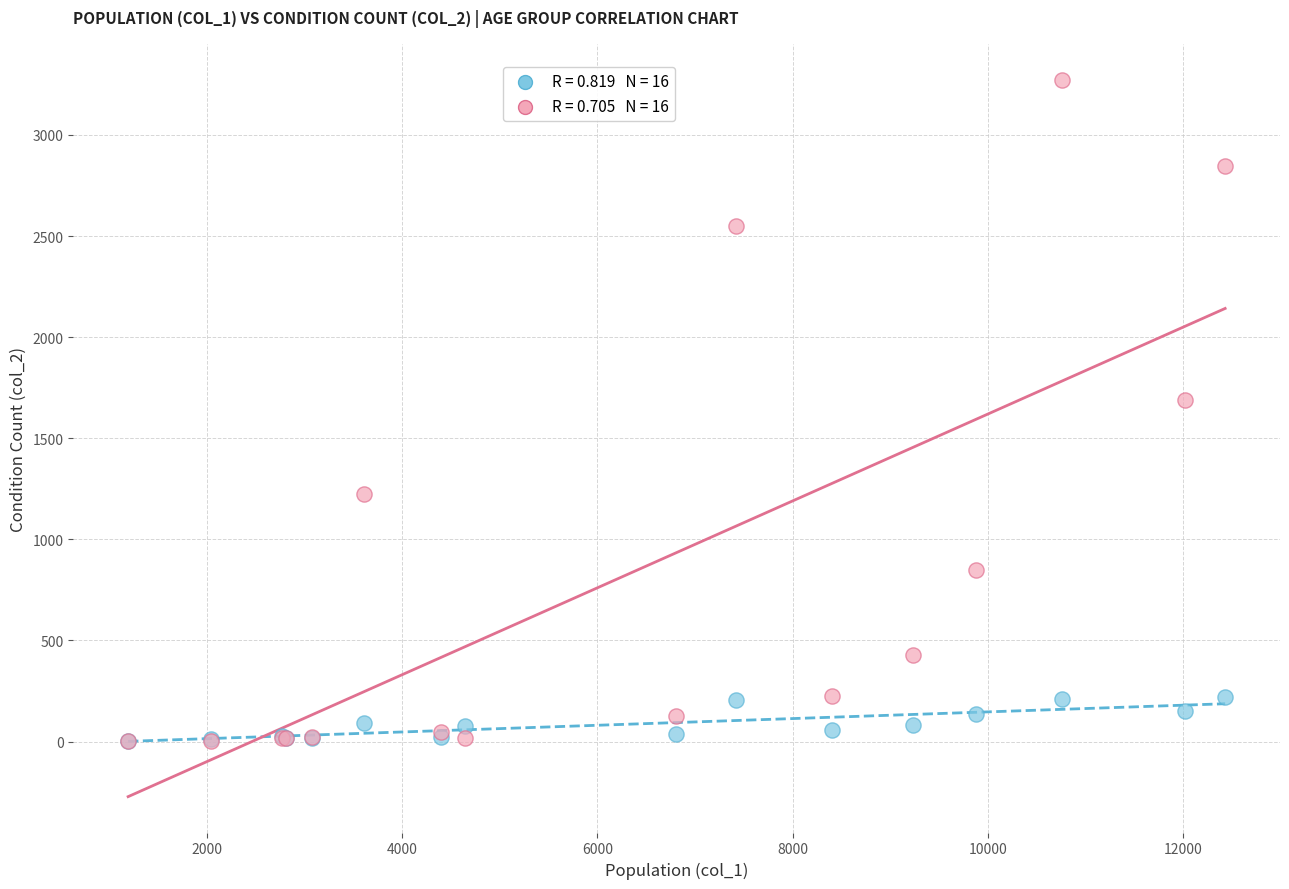

Across all series, what Y value is closest to 1638?

1690